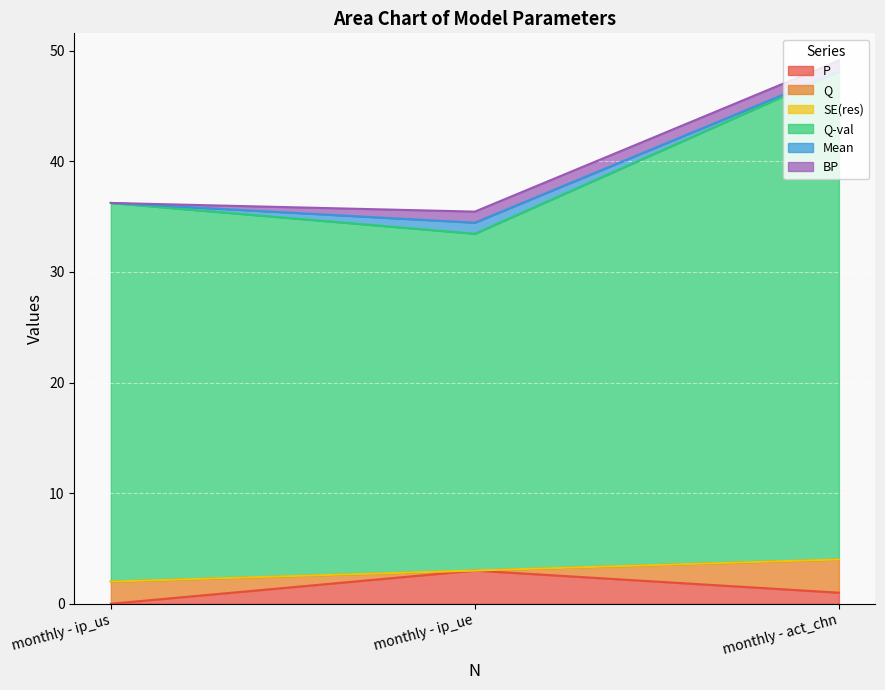

Which series has the largest range (max minus min)?

Q-val